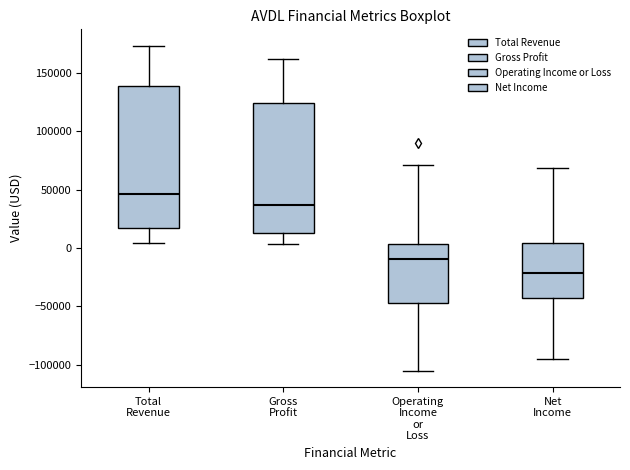

Reading left to right, transcribe this box plot: for each box, give where its median line is, the range the box spans, and where its two whiskers end, as read against the y-axis. The values are not printed on the chart, so give them approximately, as read against the axis.

Total Revenue: median 45000, box 15000 to 140000, whiskers 5000 to 175000
Gross Profit: median 35000, box 15000 to 125000, whiskers 5000 to 160000
Operating Income or Loss: median -10000, box -45000 to 5000, whiskers -105000 to 70000
Net Income: median -20000, box -40000 to 5000, whiskers -95000 to 70000